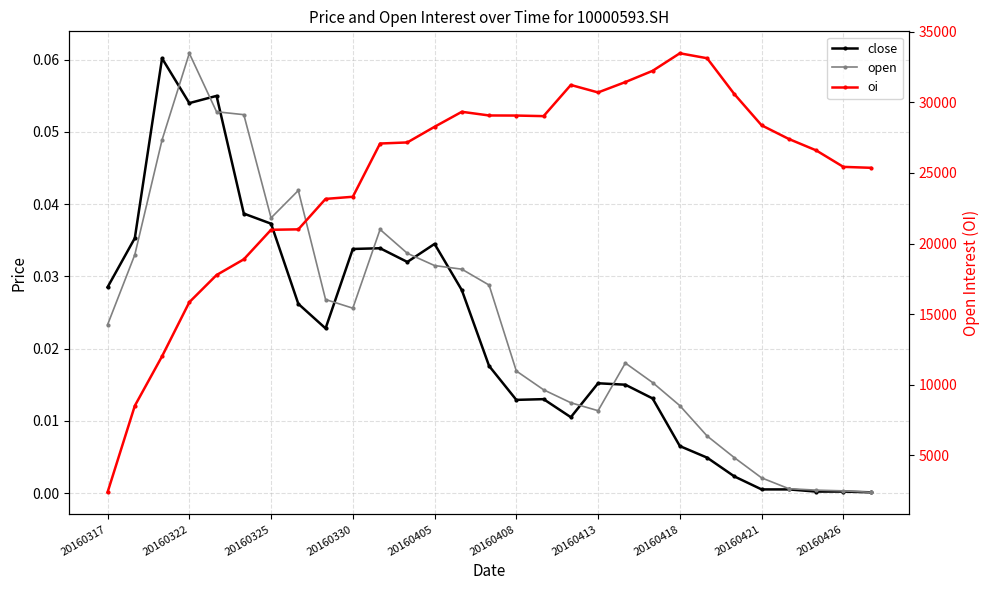

What position from the left is 20160405?

13